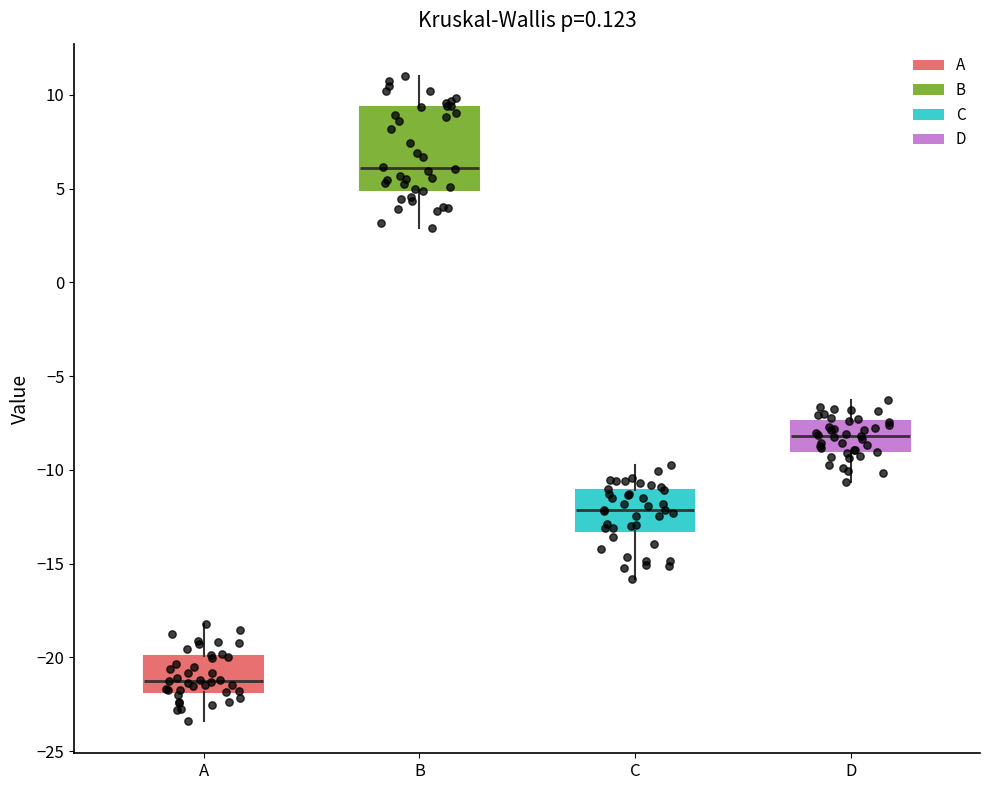

Where does the lower whisker of the box for A end on the y-axis? The values are not printed on the chart, so give them approximately, as read against the axis.

-23.5